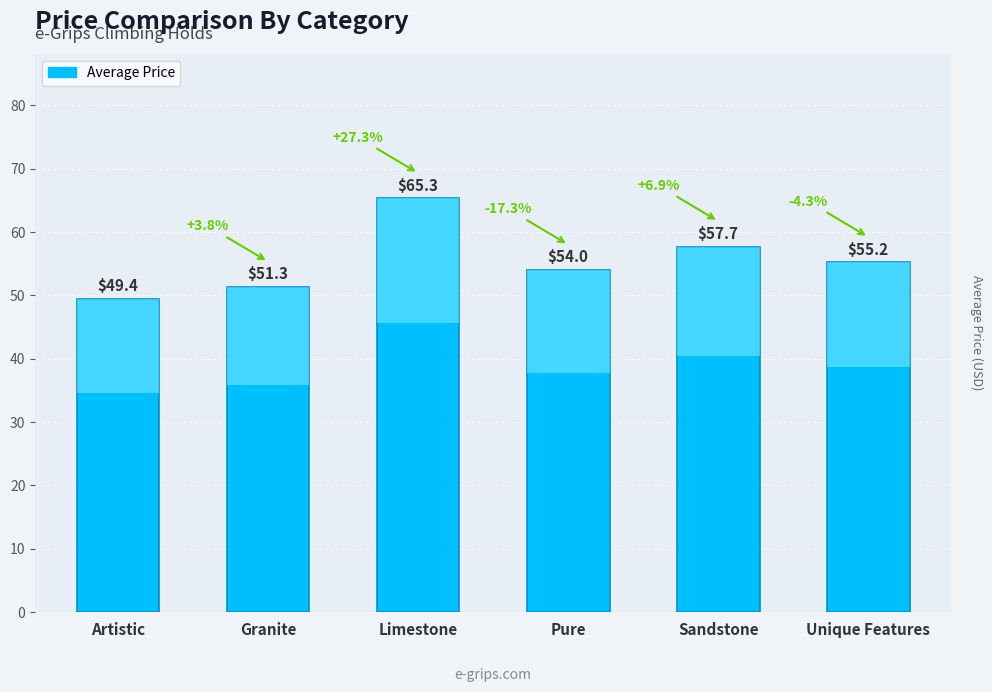

Where is the data nearest to the value 57?

Sandstone